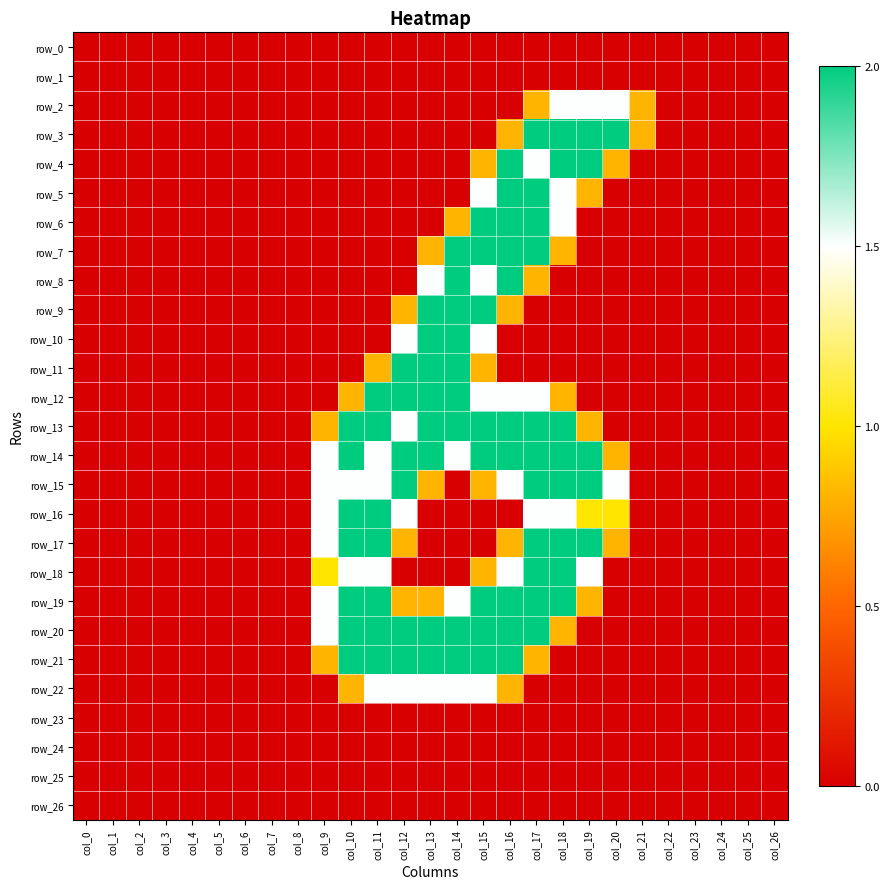

Reading right to left, transcribe all the data shown in this chart.

row_0: col_26=0.0	col_25=0.0	col_24=0.0	col_23=0.0	col_22=0.0	col_21=0.0	col_20=0.0	col_19=0.0	col_18=0.0	col_17=0.0	col_16=0.0	col_15=0.0	col_14=0.0	col_13=0.0	col_12=0.0	col_11=0.0	col_10=0.0	col_9=0.0	col_8=0.0	col_7=0.0	col_6=0.0	col_5=0.0	col_4=0.0	col_3=0.0	col_2=0.0	col_1=0.0	col_0=0.0
row_1: col_26=0.0	col_25=0.0	col_24=0.0	col_23=0.0	col_22=0.0	col_21=0.0	col_20=0.0	col_19=0.0	col_18=0.0	col_17=0.0	col_16=0.0	col_15=0.0	col_14=0.0	col_13=0.0	col_12=0.0	col_11=0.0	col_10=0.0	col_9=0.0	col_8=0.0	col_7=0.0	col_6=0.0	col_5=0.0	col_4=0.0	col_3=0.0	col_2=0.0	col_1=0.0	col_0=0.0
row_2: col_26=0.0	col_25=0.0	col_24=0.0	col_23=0.0	col_22=0.0	col_21=0.8	col_20=1.5	col_19=1.5	col_18=1.5	col_17=0.8	col_16=0.0	col_15=0.0	col_14=0.0	col_13=0.0	col_12=0.0	col_11=0.0	col_10=0.0	col_9=0.0	col_8=0.0	col_7=0.0	col_6=0.0	col_5=0.0	col_4=0.0	col_3=0.0	col_2=0.0	col_1=0.0	col_0=0.0
row_3: col_26=0.0	col_25=0.0	col_24=0.0	col_23=0.0	col_22=0.0	col_21=0.8	col_20=2.0	col_19=2.0	col_18=2.0	col_17=2.0	col_16=0.8	col_15=0.0	col_14=0.0	col_13=0.0	col_12=0.0	col_11=0.0	col_10=0.0	col_9=0.0	col_8=0.0	col_7=0.0	col_6=0.0	col_5=0.0	col_4=0.0	col_3=0.0	col_2=0.0	col_1=0.0	col_0=0.0
row_4: col_26=0.0	col_25=0.0	col_24=0.0	col_23=0.0	col_22=0.0	col_21=0.0	col_20=0.8	col_19=2.0	col_18=2.0	col_17=1.5	col_16=2.0	col_15=0.8	col_14=0.0	col_13=0.0	col_12=0.0	col_11=0.0	col_10=0.0	col_9=0.0	col_8=0.0	col_7=0.0	col_6=0.0	col_5=0.0	col_4=0.0	col_3=0.0	col_2=0.0	col_1=0.0	col_0=0.0
row_5: col_26=0.0	col_25=0.0	col_24=0.0	col_23=0.0	col_22=0.0	col_21=0.0	col_20=0.0	col_19=0.8	col_18=1.5	col_17=2.0	col_16=2.0	col_15=1.5	col_14=0.0	col_13=0.0	col_12=0.0	col_11=0.0	col_10=0.0	col_9=0.0	col_8=0.0	col_7=0.0	col_6=0.0	col_5=0.0	col_4=0.0	col_3=0.0	col_2=0.0	col_1=0.0	col_0=0.0
row_6: col_26=0.0	col_25=0.0	col_24=0.0	col_23=0.0	col_22=0.0	col_21=0.0	col_20=0.0	col_19=0.0	col_18=1.5	col_17=2.0	col_16=2.0	col_15=2.0	col_14=0.8	col_13=0.0	col_12=0.0	col_11=0.0	col_10=0.0	col_9=0.0	col_8=0.0	col_7=0.0	col_6=0.0	col_5=0.0	col_4=0.0	col_3=0.0	col_2=0.0	col_1=0.0	col_0=0.0
row_7: col_26=0.0	col_25=0.0	col_24=0.0	col_23=0.0	col_22=0.0	col_21=0.0	col_20=0.0	col_19=0.0	col_18=0.8	col_17=2.0	col_16=2.0	col_15=2.0	col_14=2.0	col_13=0.8	col_12=0.0	col_11=0.0	col_10=0.0	col_9=0.0	col_8=0.0	col_7=0.0	col_6=0.0	col_5=0.0	col_4=0.0	col_3=0.0	col_2=0.0	col_1=0.0	col_0=0.0
row_8: col_26=0.0	col_25=0.0	col_24=0.0	col_23=0.0	col_22=0.0	col_21=0.0	col_20=0.0	col_19=0.0	col_18=0.0	col_17=0.8	col_16=2.0	col_15=1.5	col_14=2.0	col_13=1.5	col_12=0.0	col_11=0.0	col_10=0.0	col_9=0.0	col_8=0.0	col_7=0.0	col_6=0.0	col_5=0.0	col_4=0.0	col_3=0.0	col_2=0.0	col_1=0.0	col_0=0.0
row_9: col_26=0.0	col_25=0.0	col_24=0.0	col_23=0.0	col_22=0.0	col_21=0.0	col_20=0.0	col_19=0.0	col_18=0.0	col_17=0.0	col_16=0.8	col_15=2.0	col_14=2.0	col_13=2.0	col_12=0.8	col_11=0.0	col_10=0.0	col_9=0.0	col_8=0.0	col_7=0.0	col_6=0.0	col_5=0.0	col_4=0.0	col_3=0.0	col_2=0.0	col_1=0.0	col_0=0.0
row_10: col_26=0.0	col_25=0.0	col_24=0.0	col_23=0.0	col_22=0.0	col_21=0.0	col_20=0.0	col_19=0.0	col_18=0.0	col_17=0.0	col_16=0.0	col_15=1.5	col_14=2.0	col_13=2.0	col_12=1.5	col_11=0.0	col_10=0.0	col_9=0.0	col_8=0.0	col_7=0.0	col_6=0.0	col_5=0.0	col_4=0.0	col_3=0.0	col_2=0.0	col_1=0.0	col_0=0.0
row_11: col_26=0.0	col_25=0.0	col_24=0.0	col_23=0.0	col_22=0.0	col_21=0.0	col_20=0.0	col_19=0.0	col_18=0.0	col_17=0.0	col_16=0.0	col_15=0.8	col_14=2.0	col_13=2.0	col_12=2.0	col_11=0.8	col_10=0.0	col_9=0.0	col_8=0.0	col_7=0.0	col_6=0.0	col_5=0.0	col_4=0.0	col_3=0.0	col_2=0.0	col_1=0.0	col_0=0.0
row_12: col_26=0.0	col_25=0.0	col_24=0.0	col_23=0.0	col_22=0.0	col_21=0.0	col_20=0.0	col_19=0.0	col_18=0.8	col_17=1.5	col_16=1.5	col_15=1.5	col_14=2.0	col_13=2.0	col_12=2.0	col_11=2.0	col_10=0.8	col_9=0.0	col_8=0.0	col_7=0.0	col_6=0.0	col_5=0.0	col_4=0.0	col_3=0.0	col_2=0.0	col_1=0.0	col_0=0.0
row_13: col_26=0.0	col_25=0.0	col_24=0.0	col_23=0.0	col_22=0.0	col_21=0.0	col_20=0.0	col_19=0.8	col_18=2.0	col_17=2.0	col_16=2.0	col_15=2.0	col_14=2.0	col_13=2.0	col_12=1.5	col_11=2.0	col_10=2.0	col_9=0.8	col_8=0.0	col_7=0.0	col_6=0.0	col_5=0.0	col_4=0.0	col_3=0.0	col_2=0.0	col_1=0.0	col_0=0.0
row_14: col_26=0.0	col_25=0.0	col_24=0.0	col_23=0.0	col_22=0.0	col_21=0.0	col_20=0.8	col_19=2.0	col_18=2.0	col_17=2.0	col_16=2.0	col_15=2.0	col_14=1.5	col_13=2.0	col_12=2.0	col_11=1.5	col_10=2.0	col_9=1.5	col_8=0.0	col_7=0.0	col_6=0.0	col_5=0.0	col_4=0.0	col_3=0.0	col_2=0.0	col_1=0.0	col_0=0.0
row_15: col_26=0.0	col_25=0.0	col_24=0.0	col_23=0.0	col_22=0.0	col_21=0.0	col_20=1.5	col_19=2.0	col_18=2.0	col_17=2.0	col_16=1.5	col_15=0.8	col_14=0.0	col_13=0.8	col_12=2.0	col_11=1.5	col_10=1.5	col_9=1.5	col_8=0.0	col_7=0.0	col_6=0.0	col_5=0.0	col_4=0.0	col_3=0.0	col_2=0.0	col_1=0.0	col_0=0.0
row_16: col_26=0.0	col_25=0.0	col_24=0.0	col_23=0.0	col_22=0.0	col_21=0.0	col_20=1.0	col_19=1.0	col_18=1.5	col_17=1.5	col_16=0.0	col_15=0.0	col_14=0.0	col_13=0.0	col_12=1.5	col_11=2.0	col_10=2.0	col_9=1.5	col_8=0.0	col_7=0.0	col_6=0.0	col_5=0.0	col_4=0.0	col_3=0.0	col_2=0.0	col_1=0.0	col_0=0.0
row_17: col_26=0.0	col_25=0.0	col_24=0.0	col_23=0.0	col_22=0.0	col_21=0.0	col_20=0.8	col_19=2.0	col_18=2.0	col_17=2.0	col_16=0.8	col_15=0.0	col_14=0.0	col_13=0.0	col_12=0.8	col_11=2.0	col_10=2.0	col_9=1.5	col_8=0.0	col_7=0.0	col_6=0.0	col_5=0.0	col_4=0.0	col_3=0.0	col_2=0.0	col_1=0.0	col_0=0.0
row_18: col_26=0.0	col_25=0.0	col_24=0.0	col_23=0.0	col_22=0.0	col_21=0.0	col_20=0.0	col_19=1.5	col_18=2.0	col_17=2.0	col_16=1.5	col_15=0.8	col_14=0.0	col_13=0.0	col_12=0.0	col_11=1.5	col_10=1.5	col_9=1.0	col_8=0.0	col_7=0.0	col_6=0.0	col_5=0.0	col_4=0.0	col_3=0.0	col_2=0.0	col_1=0.0	col_0=0.0
row_19: col_26=0.0	col_25=0.0	col_24=0.0	col_23=0.0	col_22=0.0	col_21=0.0	col_20=0.0	col_19=0.8	col_18=2.0	col_17=2.0	col_16=2.0	col_15=2.0	col_14=1.5	col_13=0.8	col_12=0.8	col_11=2.0	col_10=2.0	col_9=1.5	col_8=0.0	col_7=0.0	col_6=0.0	col_5=0.0	col_4=0.0	col_3=0.0	col_2=0.0	col_1=0.0	col_0=0.0
row_20: col_26=0.0	col_25=0.0	col_24=0.0	col_23=0.0	col_22=0.0	col_21=0.0	col_20=0.0	col_19=0.0	col_18=0.8	col_17=2.0	col_16=2.0	col_15=2.0	col_14=2.0	col_13=2.0	col_12=2.0	col_11=2.0	col_10=2.0	col_9=1.5	col_8=0.0	col_7=0.0	col_6=0.0	col_5=0.0	col_4=0.0	col_3=0.0	col_2=0.0	col_1=0.0	col_0=0.0
row_21: col_26=0.0	col_25=0.0	col_24=0.0	col_23=0.0	col_22=0.0	col_21=0.0	col_20=0.0	col_19=0.0	col_18=0.0	col_17=0.8	col_16=2.0	col_15=2.0	col_14=2.0	col_13=2.0	col_12=2.0	col_11=2.0	col_10=2.0	col_9=0.8	col_8=0.0	col_7=0.0	col_6=0.0	col_5=0.0	col_4=0.0	col_3=0.0	col_2=0.0	col_1=0.0	col_0=0.0
row_22: col_26=0.0	col_25=0.0	col_24=0.0	col_23=0.0	col_22=0.0	col_21=0.0	col_20=0.0	col_19=0.0	col_18=0.0	col_17=0.0	col_16=0.8	col_15=1.5	col_14=1.5	col_13=1.5	col_12=1.5	col_11=1.5	col_10=0.8	col_9=0.0	col_8=0.0	col_7=0.0	col_6=0.0	col_5=0.0	col_4=0.0	col_3=0.0	col_2=0.0	col_1=0.0	col_0=0.0
row_23: col_26=0.0	col_25=0.0	col_24=0.0	col_23=0.0	col_22=0.0	col_21=0.0	col_20=0.0	col_19=0.0	col_18=0.0	col_17=0.0	col_16=0.0	col_15=0.0	col_14=0.0	col_13=0.0	col_12=0.0	col_11=0.0	col_10=0.0	col_9=0.0	col_8=0.0	col_7=0.0	col_6=0.0	col_5=0.0	col_4=0.0	col_3=0.0	col_2=0.0	col_1=0.0	col_0=0.0
row_24: col_26=0.0	col_25=0.0	col_24=0.0	col_23=0.0	col_22=0.0	col_21=0.0	col_20=0.0	col_19=0.0	col_18=0.0	col_17=0.0	col_16=0.0	col_15=0.0	col_14=0.0	col_13=0.0	col_12=0.0	col_11=0.0	col_10=0.0	col_9=0.0	col_8=0.0	col_7=0.0	col_6=0.0	col_5=0.0	col_4=0.0	col_3=0.0	col_2=0.0	col_1=0.0	col_0=0.0
row_25: col_26=0.0	col_25=0.0	col_24=0.0	col_23=0.0	col_22=0.0	col_21=0.0	col_20=0.0	col_19=0.0	col_18=0.0	col_17=0.0	col_16=0.0	col_15=0.0	col_14=0.0	col_13=0.0	col_12=0.0	col_11=0.0	col_10=0.0	col_9=0.0	col_8=0.0	col_7=0.0	col_6=0.0	col_5=0.0	col_4=0.0	col_3=0.0	col_2=0.0	col_1=0.0	col_0=0.0
row_26: col_26=0.0	col_25=0.0	col_24=0.0	col_23=0.0	col_22=0.0	col_21=0.0	col_20=0.0	col_19=0.0	col_18=0.0	col_17=0.0	col_16=0.0	col_15=0.0	col_14=0.0	col_13=0.0	col_12=0.0	col_11=0.0	col_10=0.0	col_9=0.0	col_8=0.0	col_7=0.0	col_6=0.0	col_5=0.0	col_4=0.0	col_3=0.0	col_2=0.0	col_1=0.0	col_0=0.0